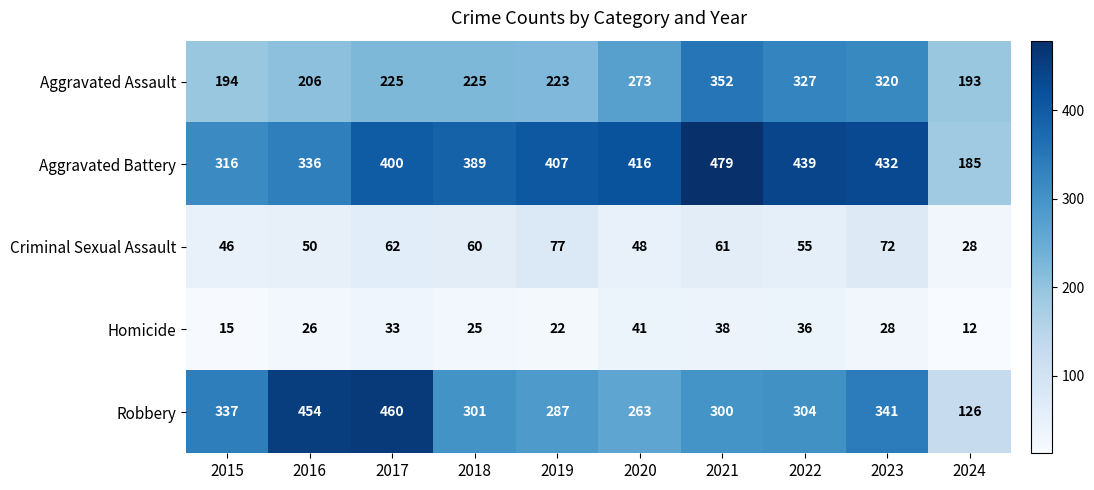

What is the difference between the highest and lowest values at 2021?

441